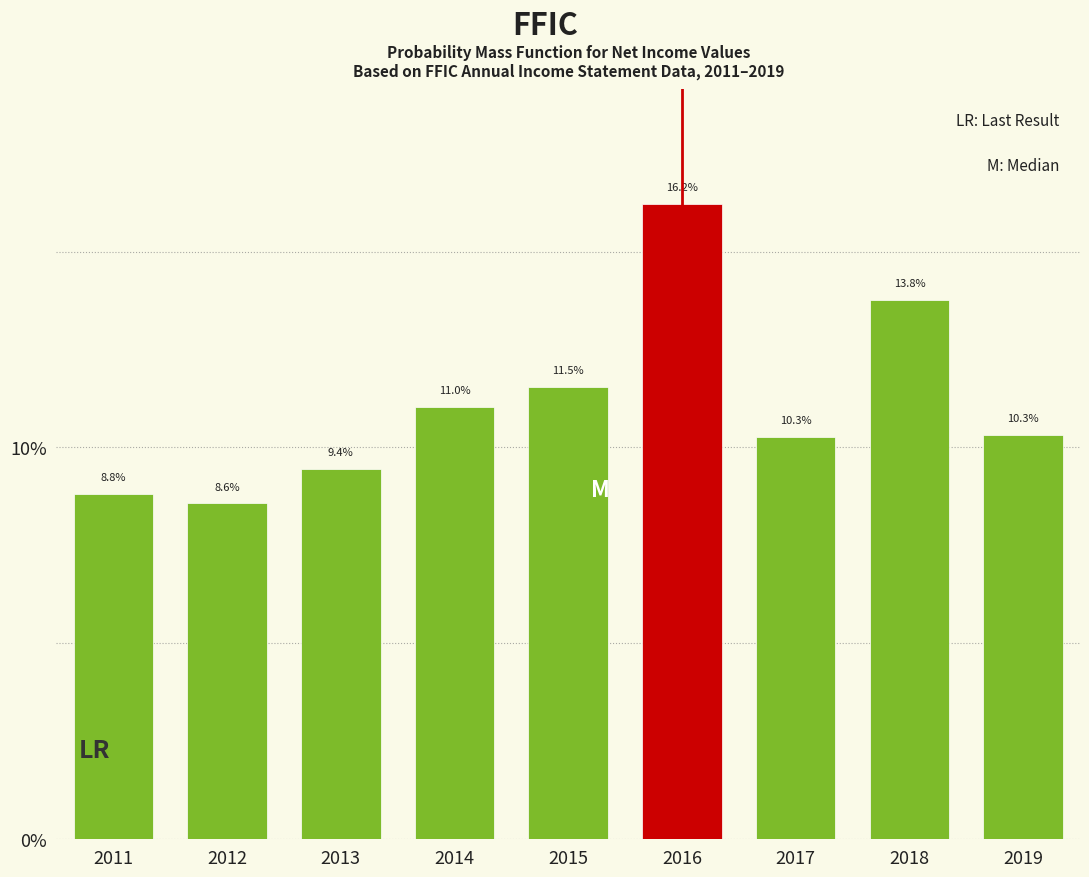

Reading left to right, transcribe all the data shown in this chart.

2011=8.8	2012=8.6	2013=9.4	2014=11.0	2015=11.5	2016=16.2	2017=10.3	2018=13.8	2019=10.3